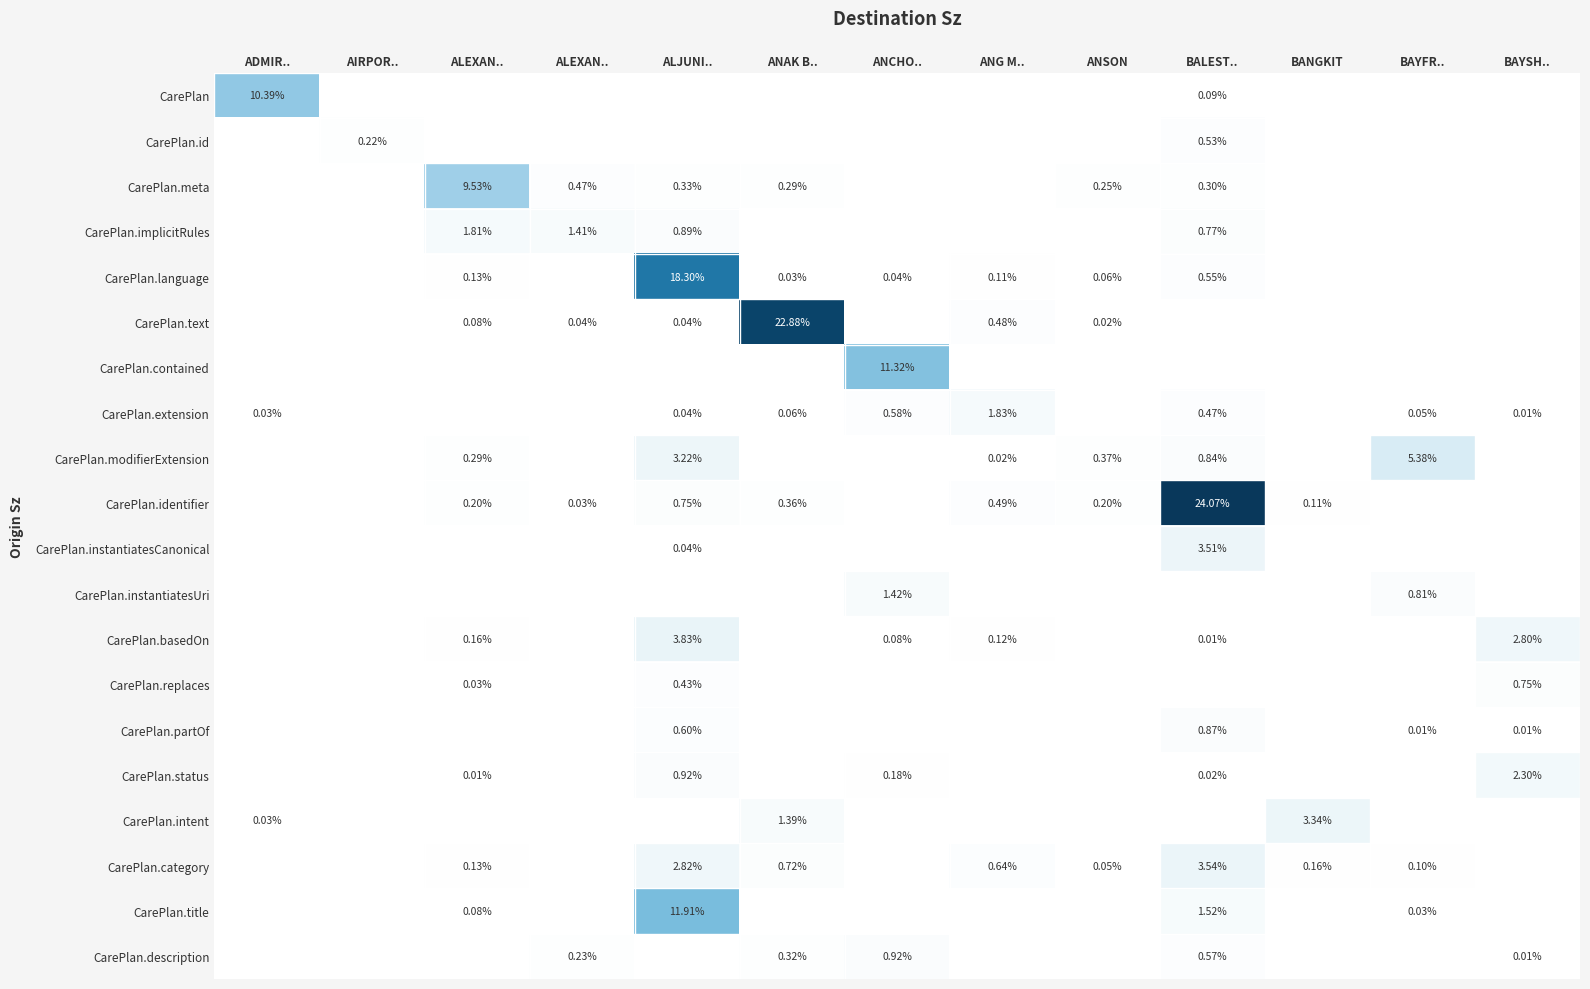

The CarePlan.category series shows 1.2 at BAYSH... True or false?

False